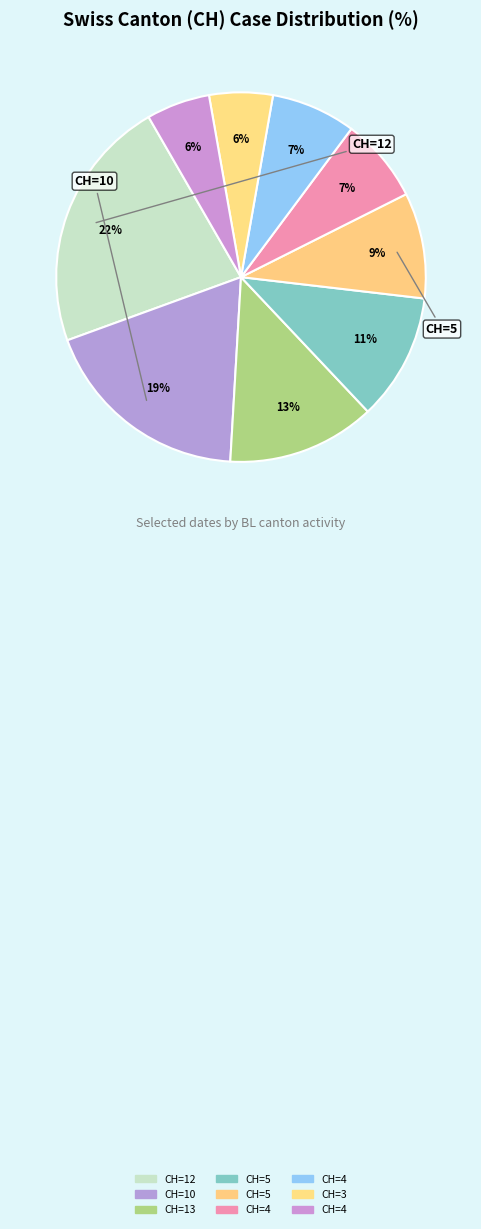

How many slices are in this pie chart?

9